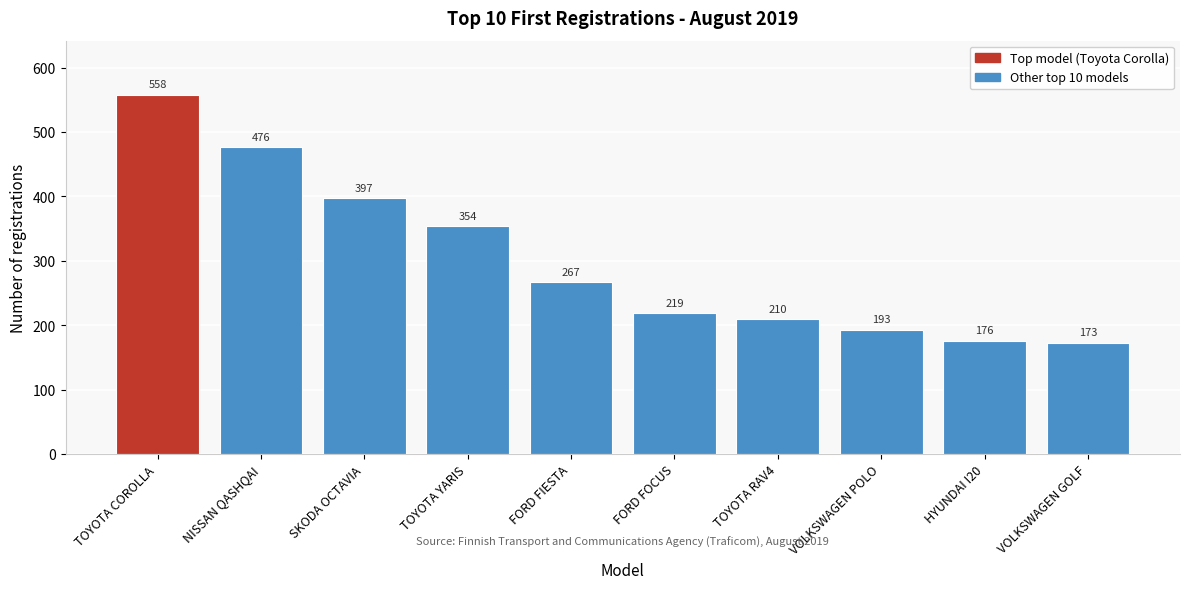

Reading left to right, transcribe all the data shown in this chart.

TOYOTA COROLLA=558	NISSAN QASHQAI=476	SKODA OCTAVIA=397	TOYOTA YARIS=354	FORD FIESTA=267	FORD FOCUS=219	TOYOTA RAV4=210	VOLKSWAGEN POLO=193	HYUNDAI I20=176	VOLKSWAGEN GOLF=173